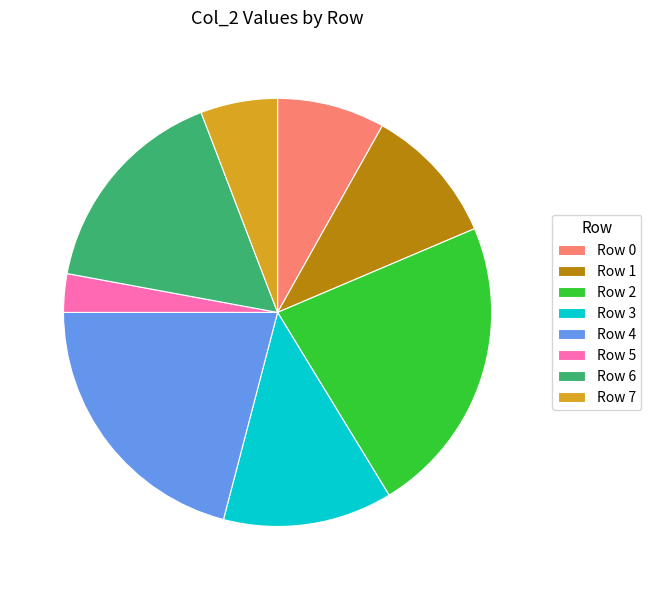

What is the ratio of the value at Row 3 to the value at Row 4?

0.6